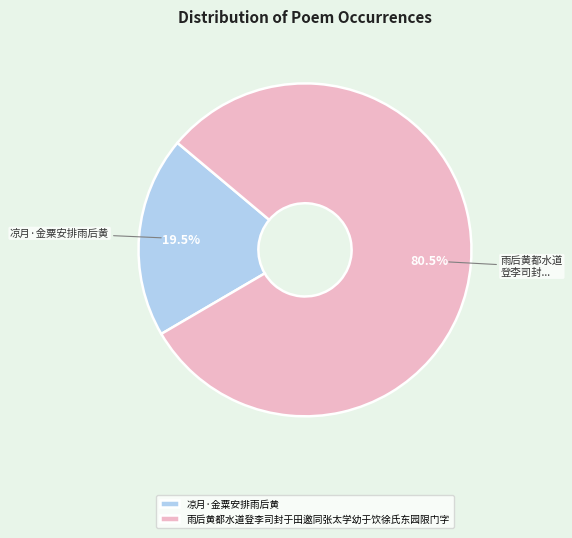

To the nearest percent, what is the combined percentage of 雨后黄都水道登李司封于田邀同张太学幼于饮徐氏东园限门字 and 凉月·金粟安排雨后黄?

100%